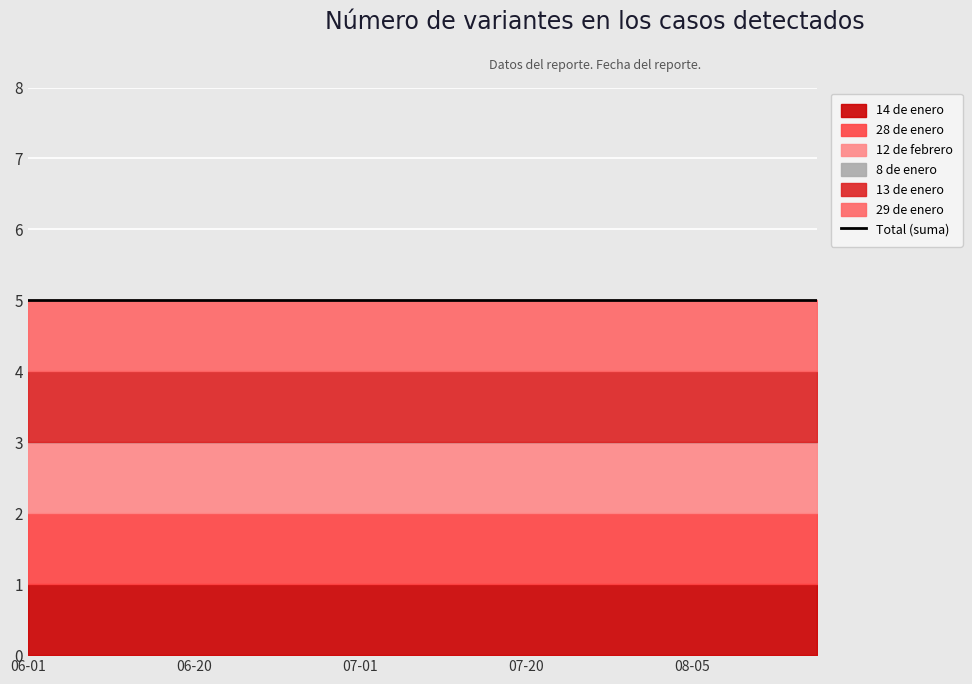

What is the maximum value for 14 de enero?

1